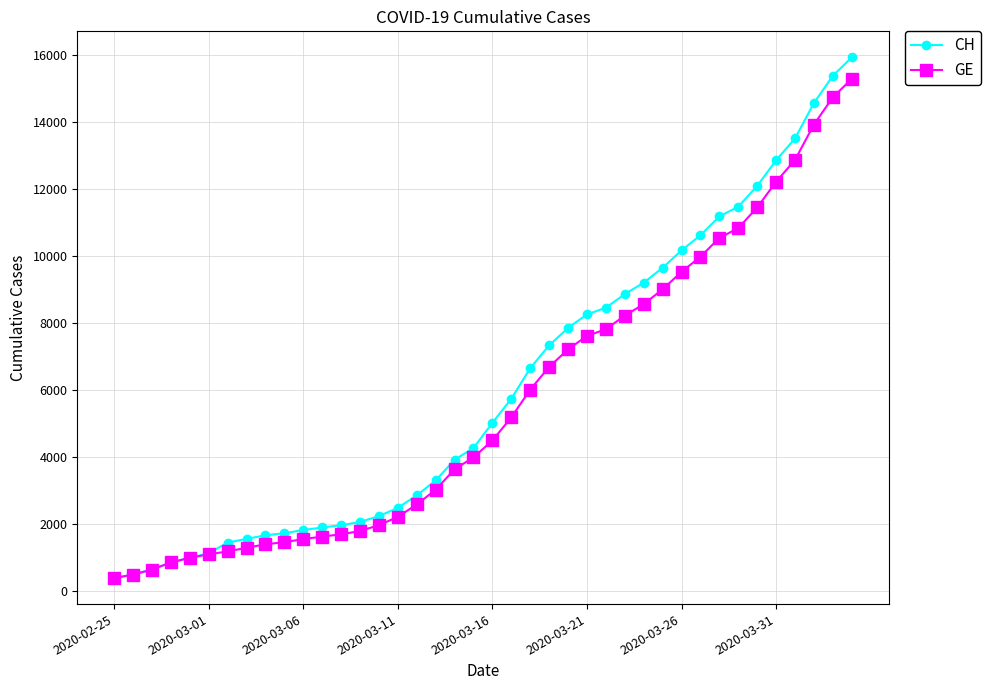

What is the difference between the second highest and minimum values in the CH series?

15000